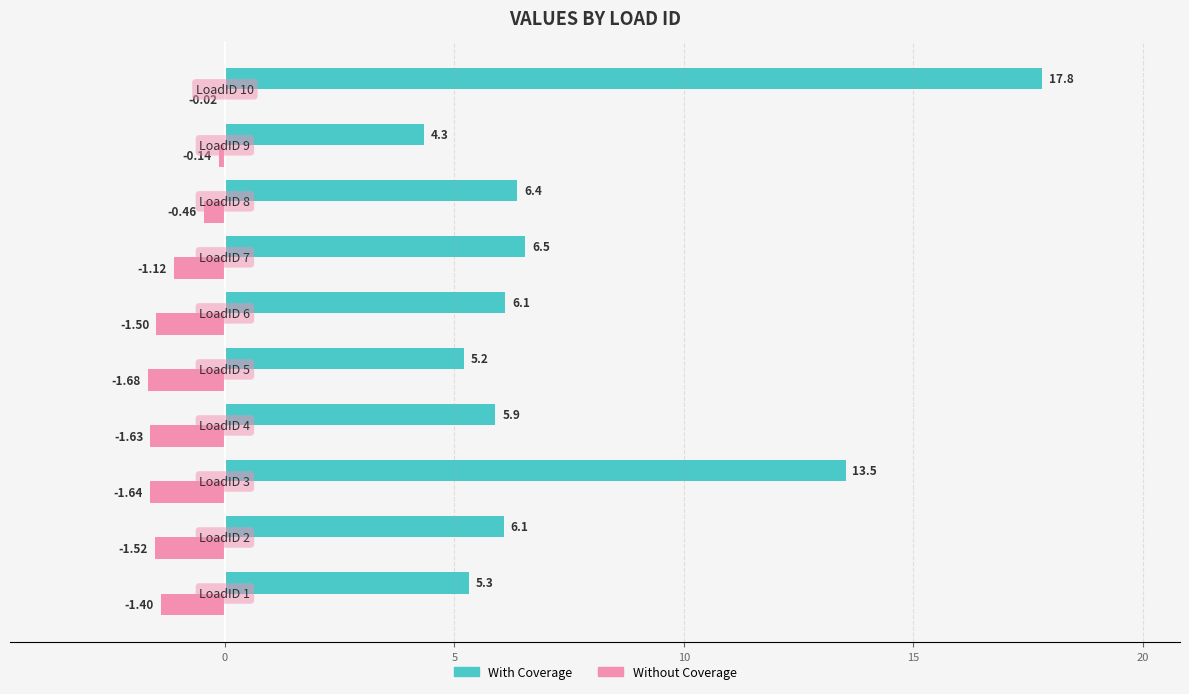

What is the average value of the With Coverage series?

7.7